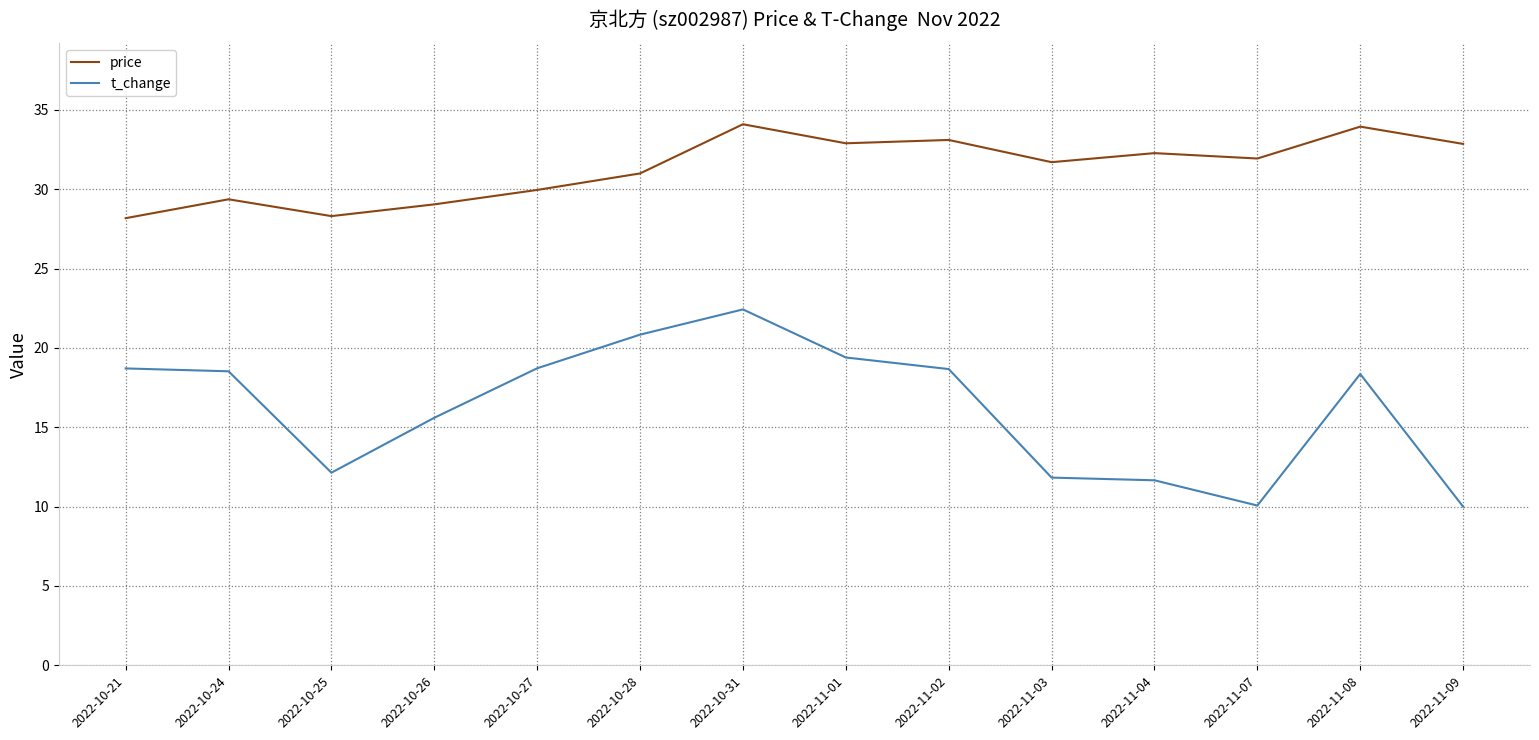

Where is price nearest to the value 31?

2022-10-28